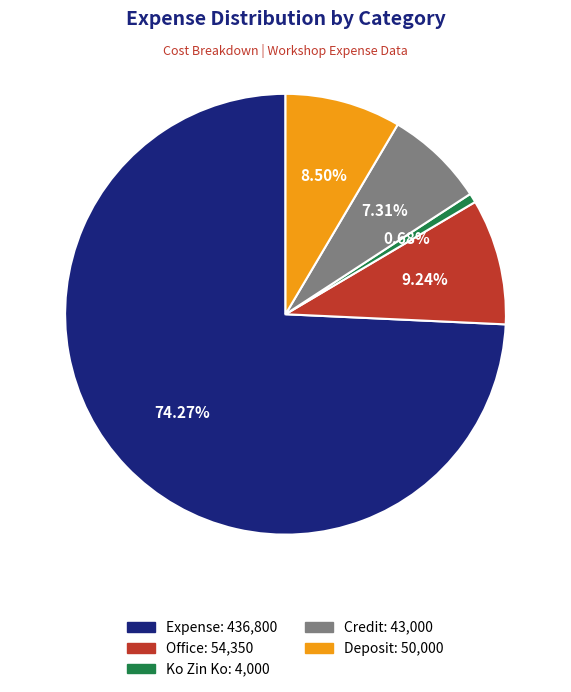

Is the sum of Expense and Ko Zin Ko greater than half?

Yes